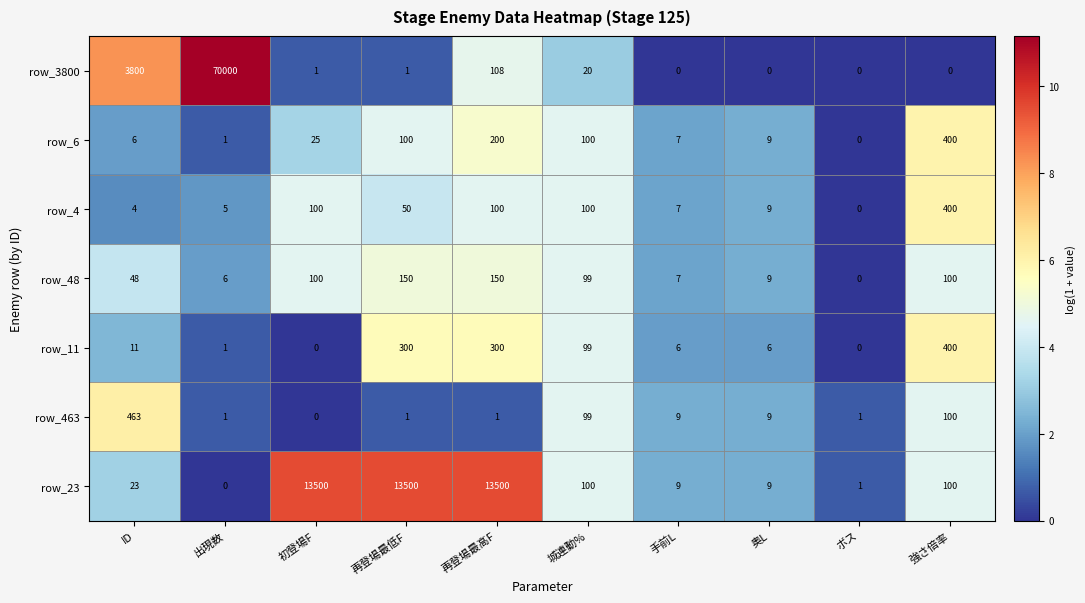

Which series has the largest range (max minus min)?

row_3800